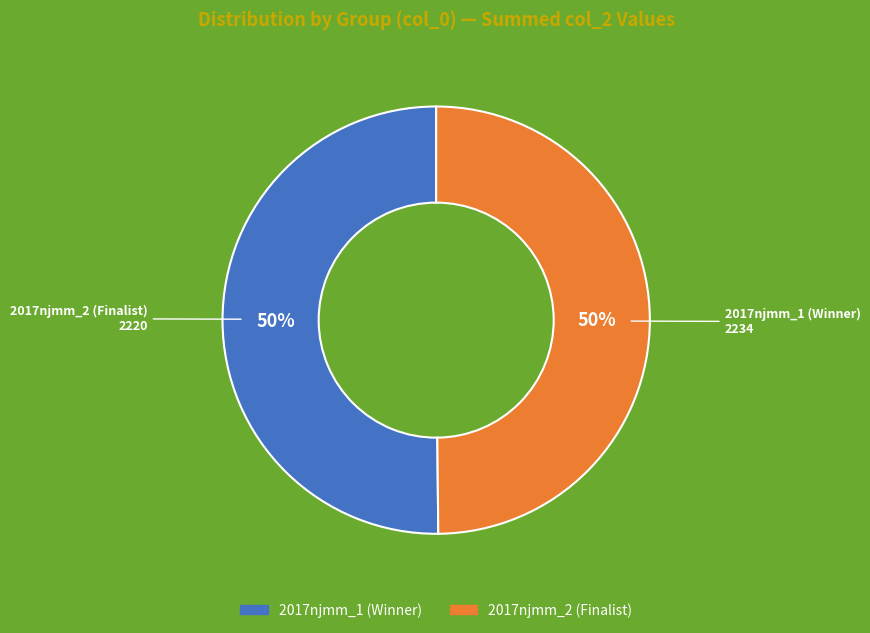

Approximately how many times larger is the value at 2017njmm_2 (Finalist) compared to 2017njmm_1 (Winner)?

1.0